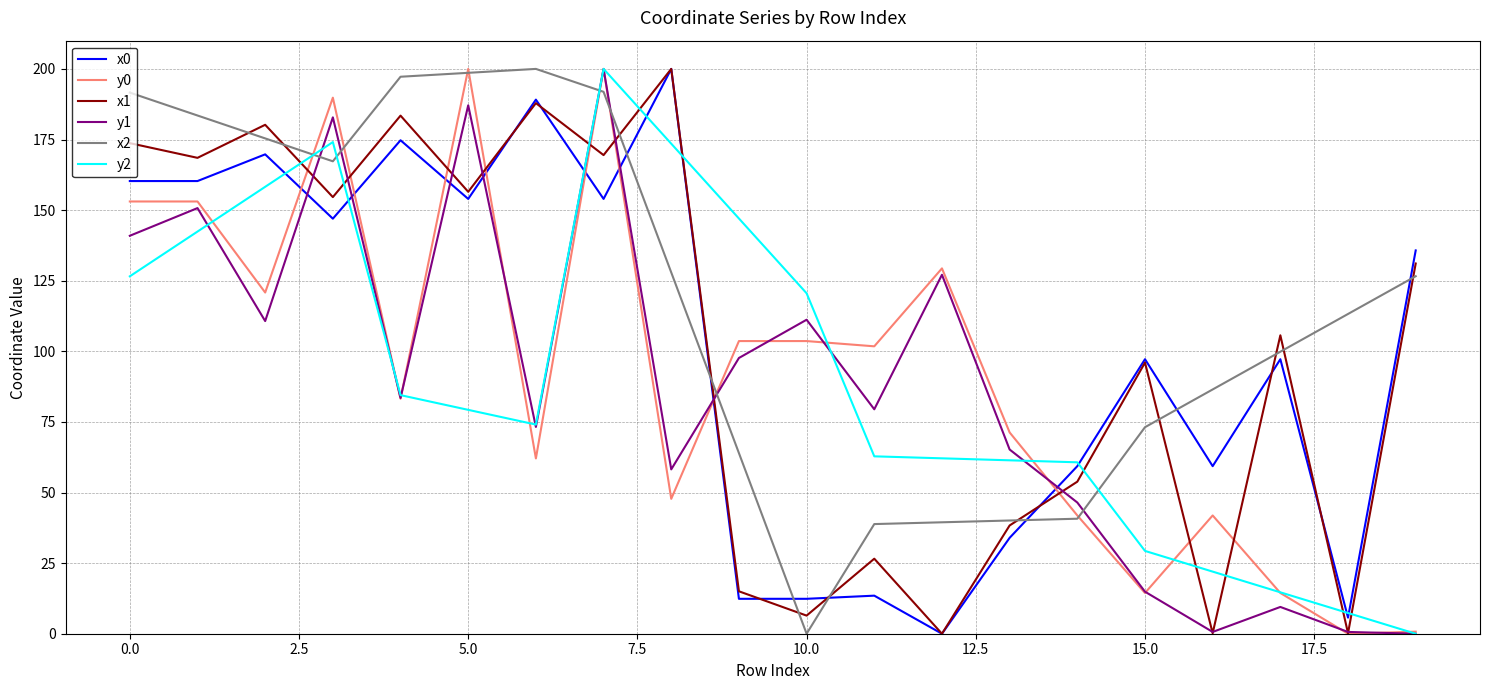

What is the spread (max minus min) of values at 16?

59.2